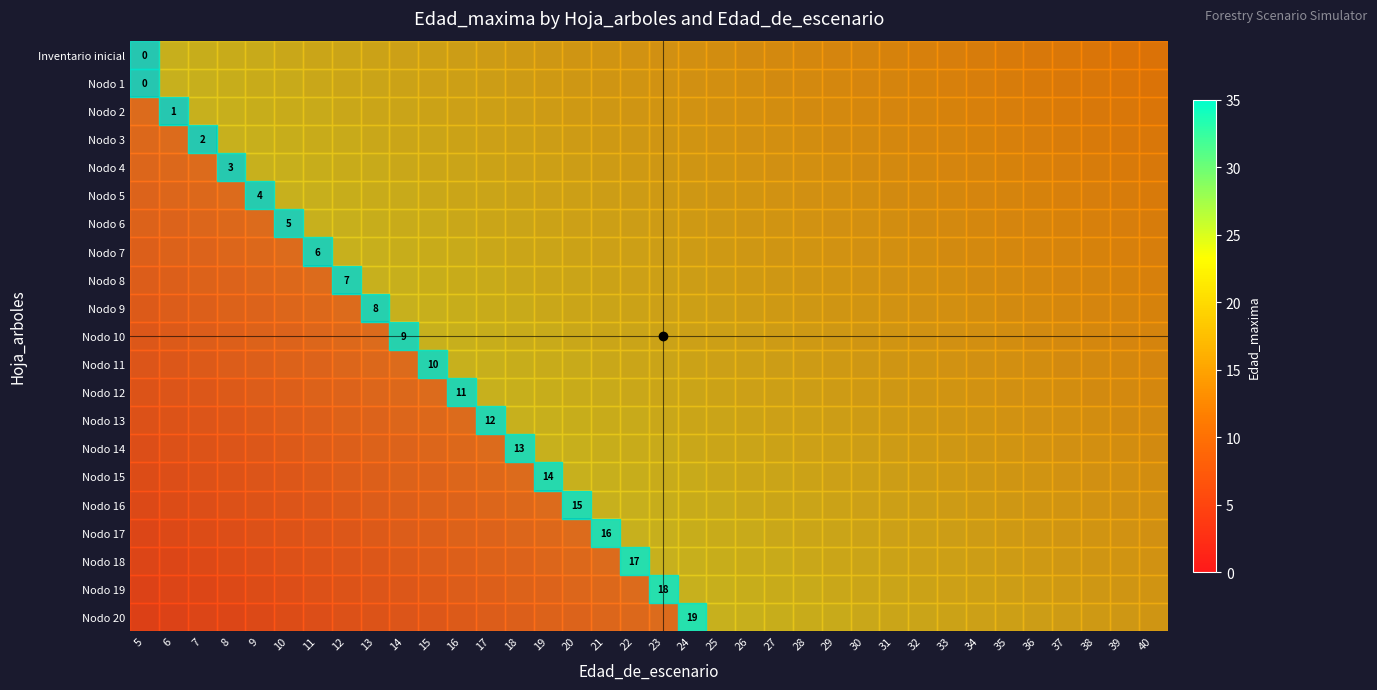

What is the difference between the maximum and minimum values in the Nodo 8 series?

8